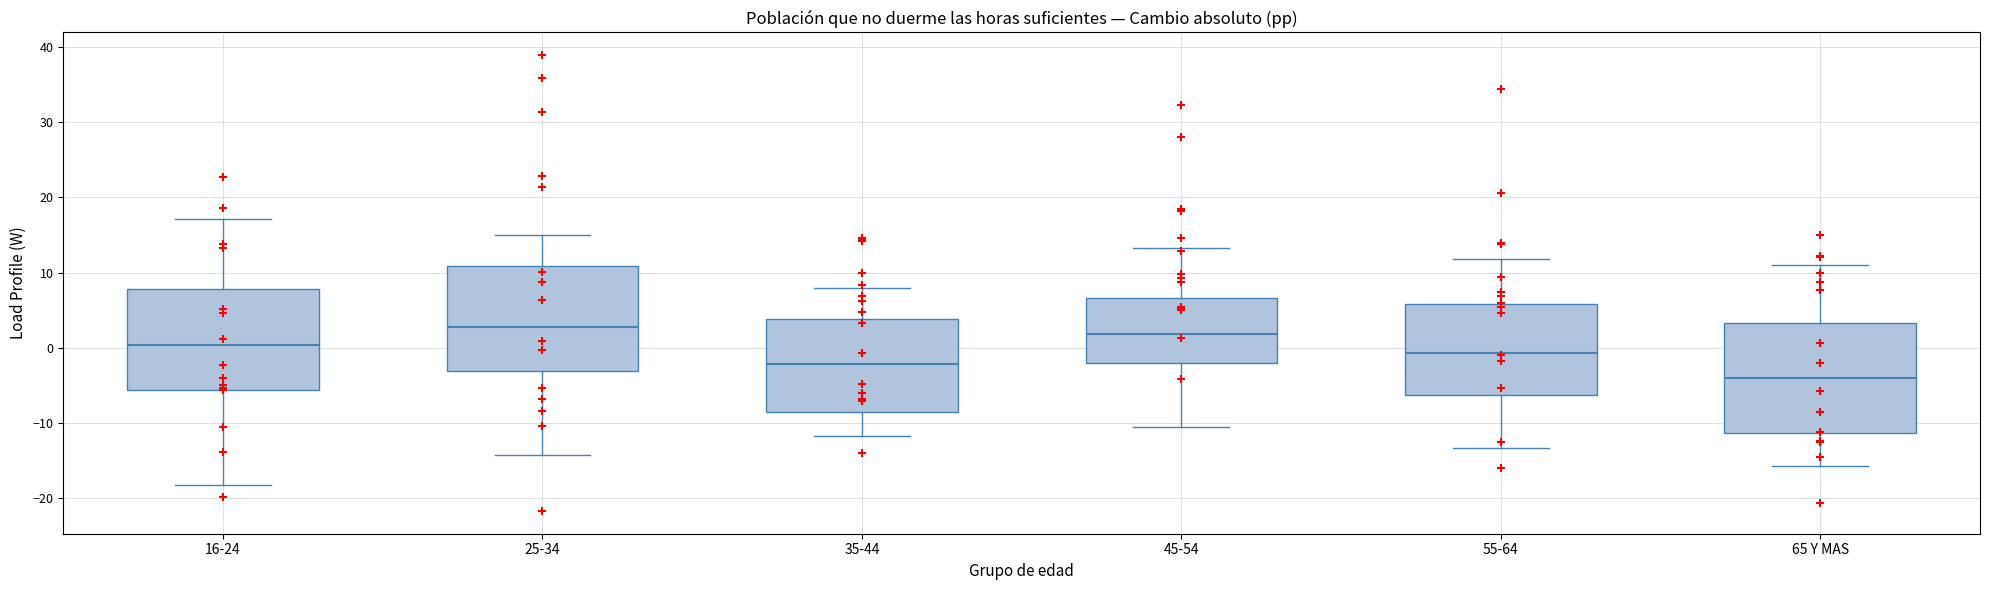

Reading left to right, read every box against the y-axis: the position of its median line, the range the box covers, and the ends of its whiskers. The values are not printed on the chart, so give them approximately, as read against the axis.

16-24: median 0, box -6 to 8, whiskers -18 to 17
25-34: median 3, box -3 to 11, whiskers -14 to 15
35-44: median -2, box -9 to 4, whiskers -12 to 8
45-54: median 2, box -2 to 7, whiskers -10 to 13
55-64: median -1, box -6 to 6, whiskers -13 to 12
65 Y MAS: median -4, box -11 to 3, whiskers -16 to 11